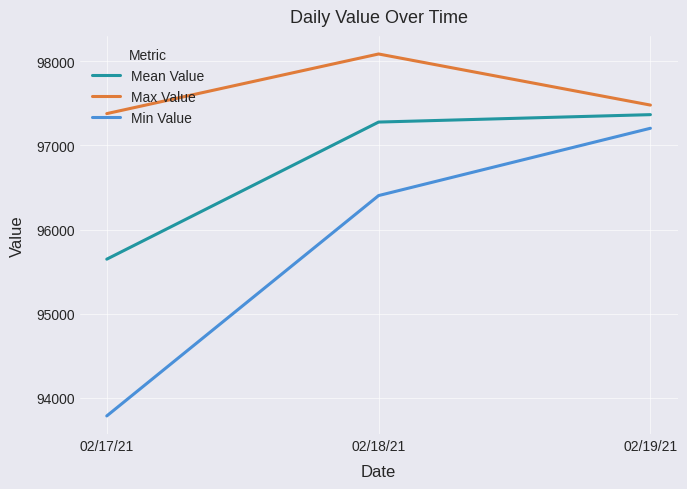

At which category is the sum across all series the highest?

02/19/21